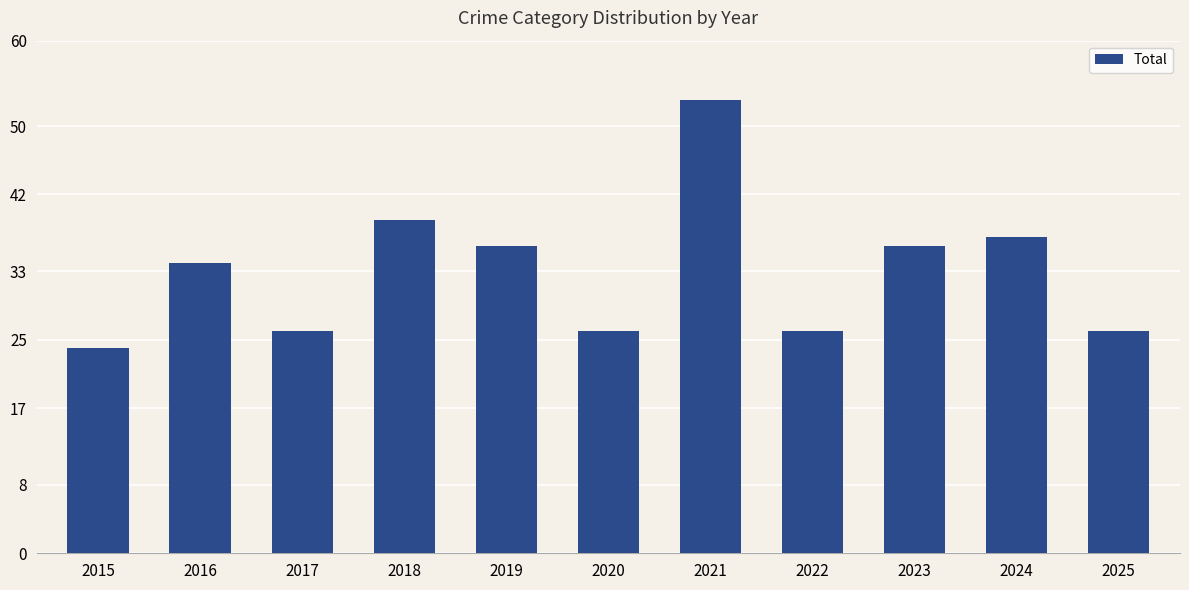

What is the approximate value at 2024?

37